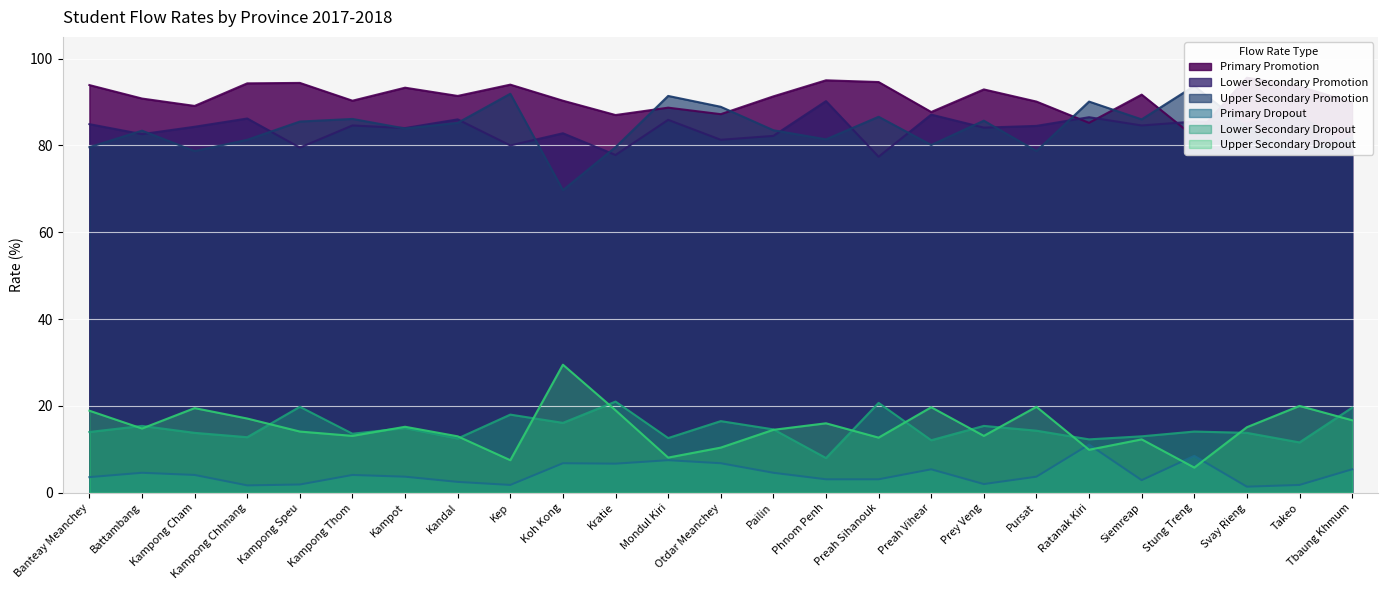

How many interior local valleys does the Lower Secondary Dropout series have?

9